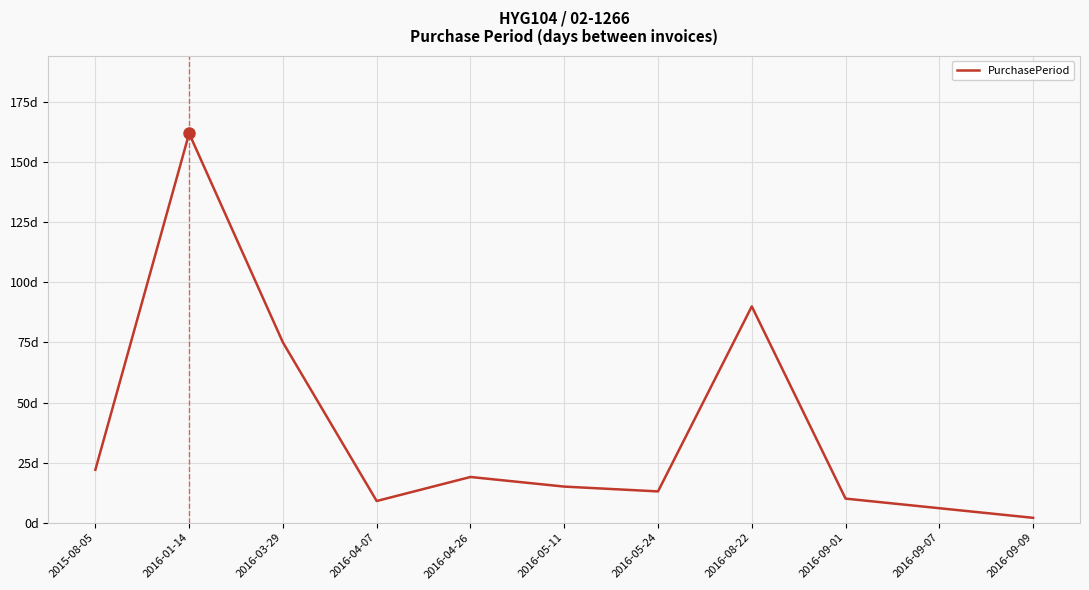

Does the chart display data point markers on the line(s)?

No